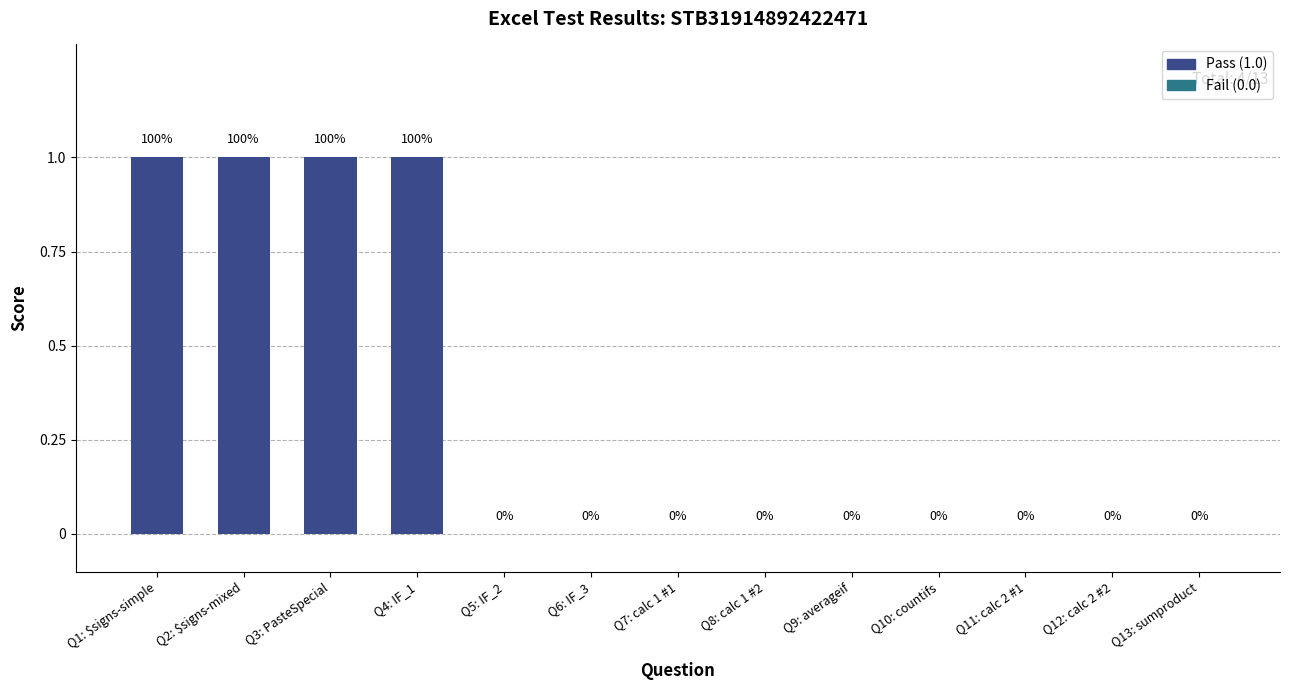

The value at Q2: $signs-mixed is 1. True or false?

True